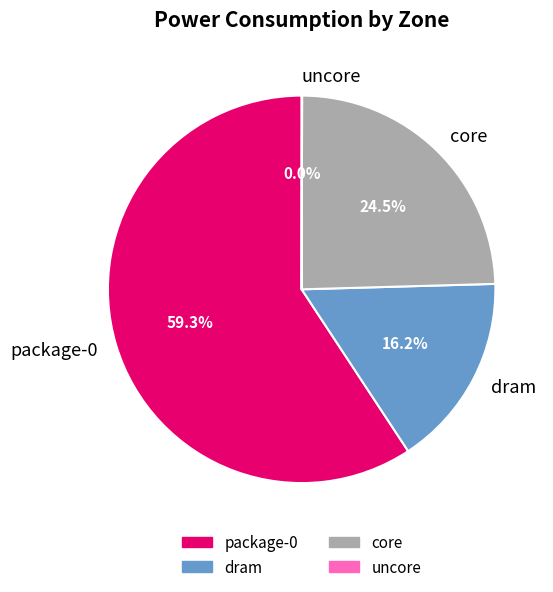

To the nearest percent, what is the average slice percentage?

25%